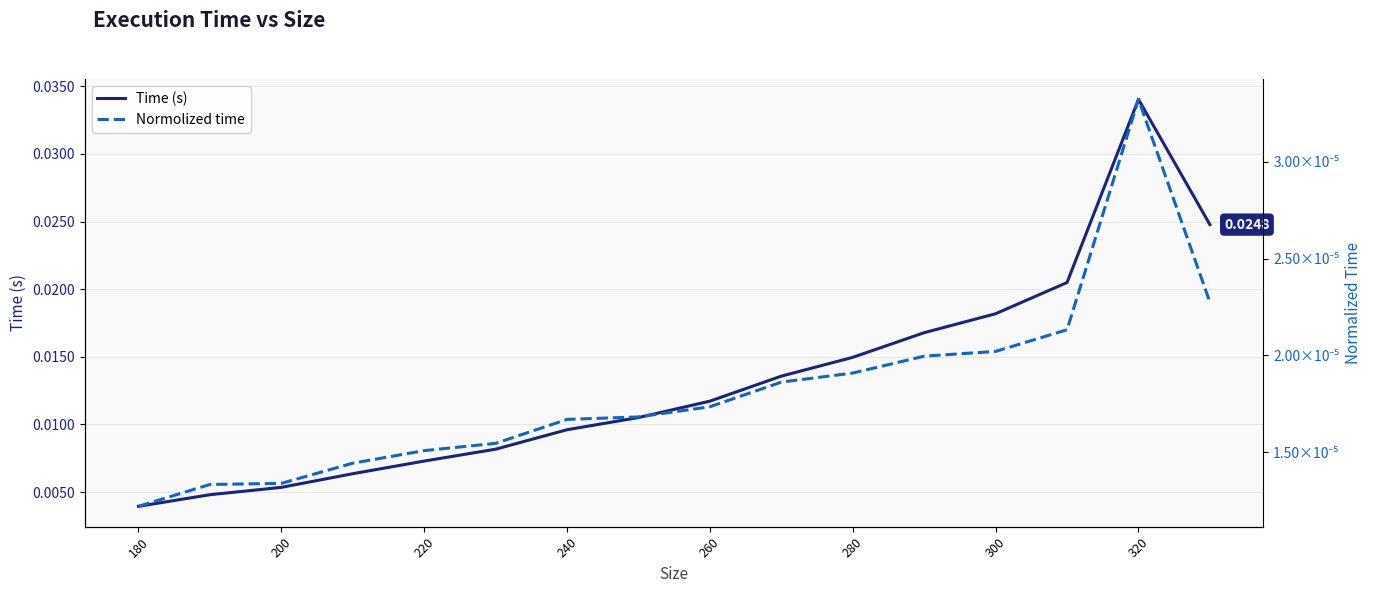

True or false: Normolized time and Time (s) cross at least once.

False